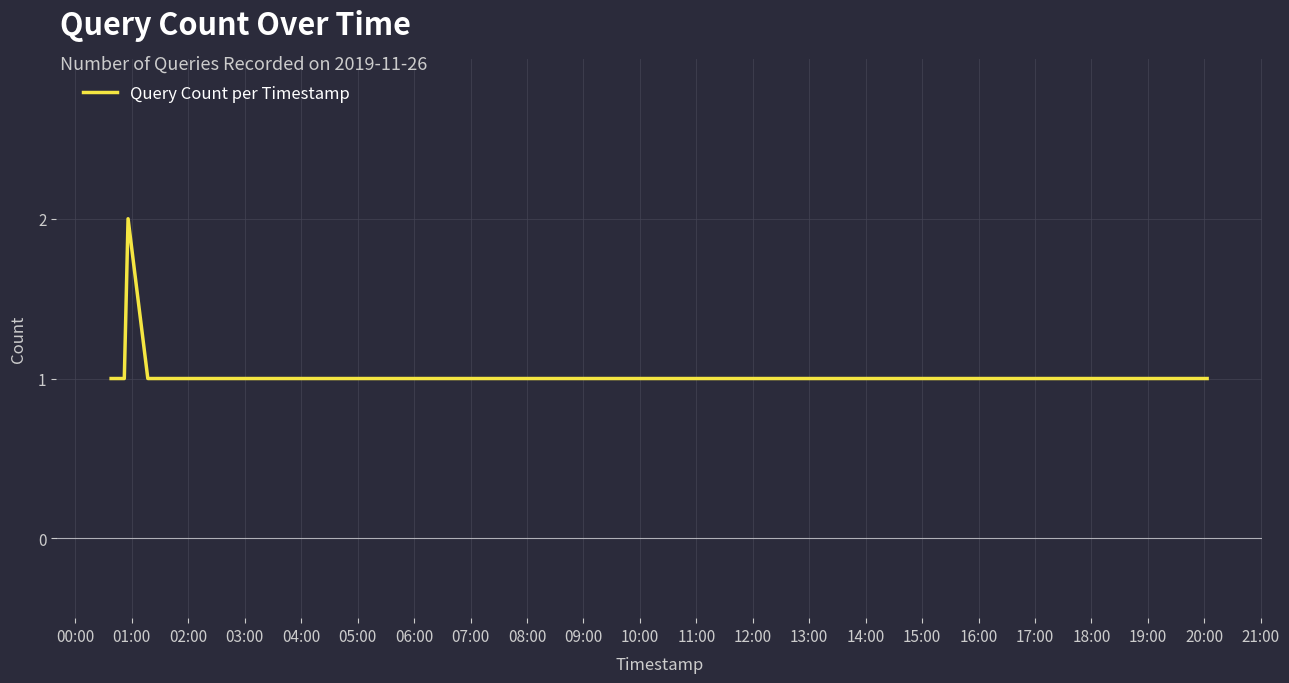

How many lines are shown in the chart?

1